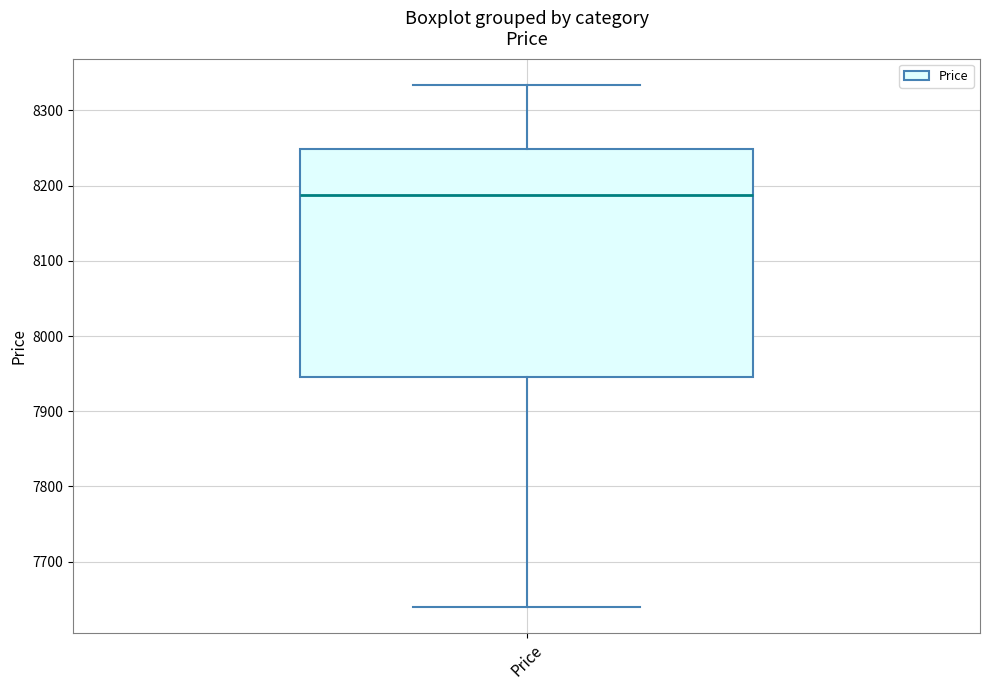

Read this box plot against the y-axis: the position of the median line, the range covered by the box, and the ends of both whiskers. The values are not printed on the chart, so give them approximately, as read against the axis.

median 8190, box 7950 to 8250, whiskers 7640 to 8330